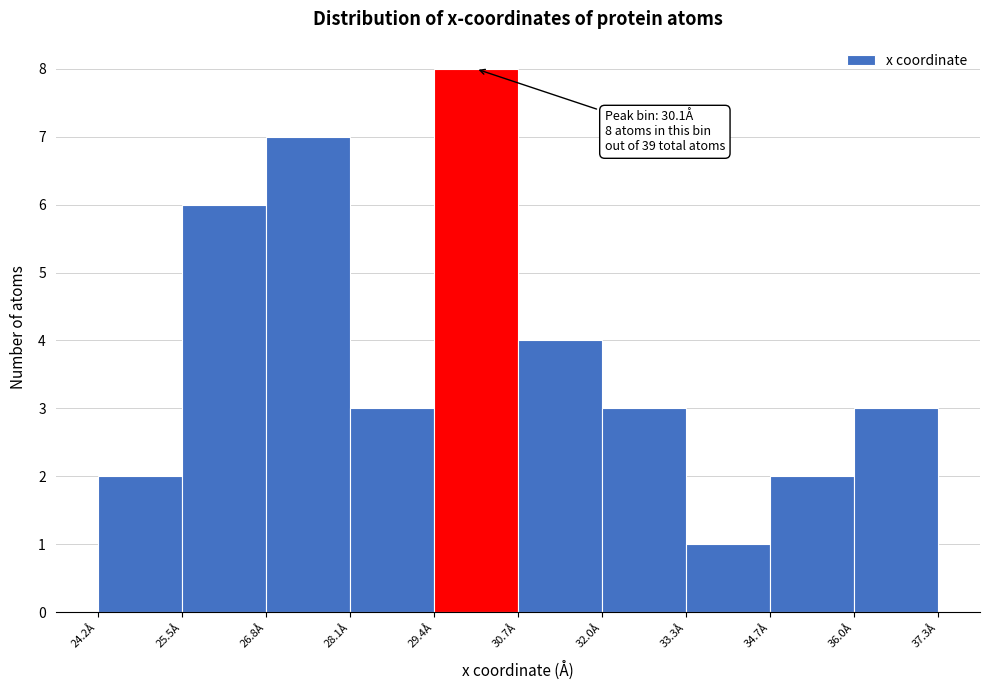

Over which range of the x-axis is the bar tallest?

29.4 to 30.8